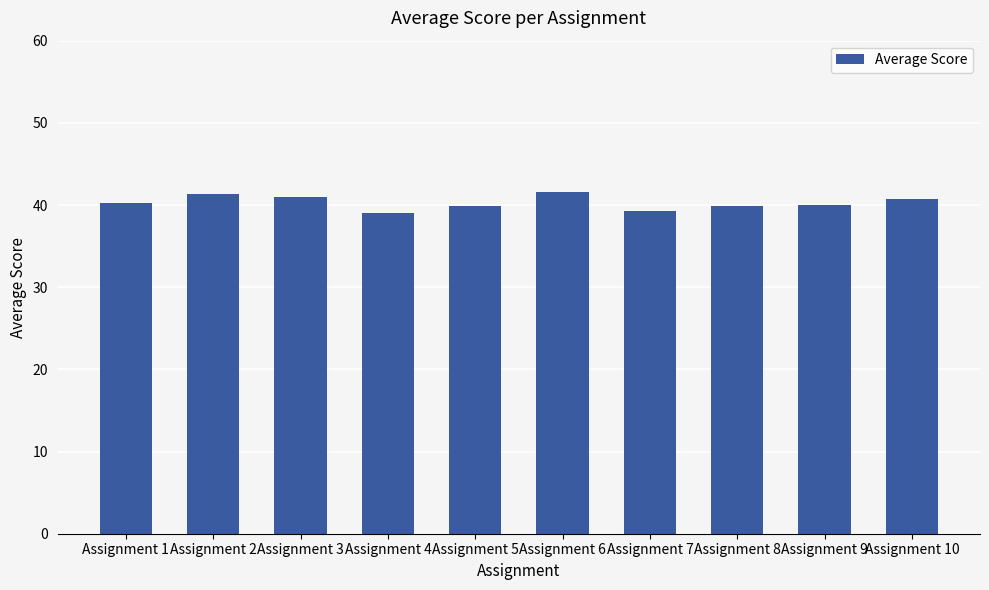

What is the value of the 1st bar from the left?

40.3